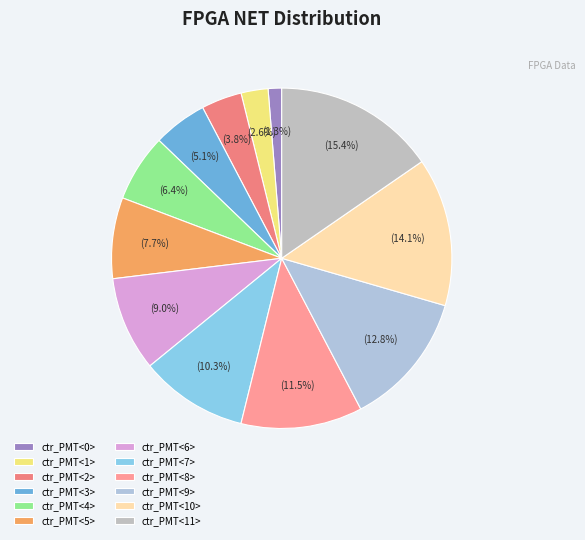

Count the number of slices in the pie.

12